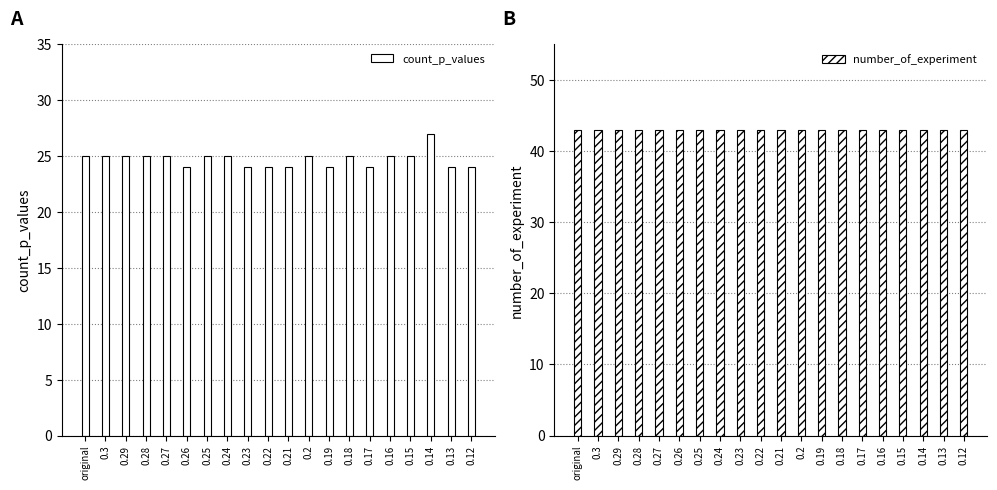

What is the value of the number_of_experiment bar at the 14th from the left?

43